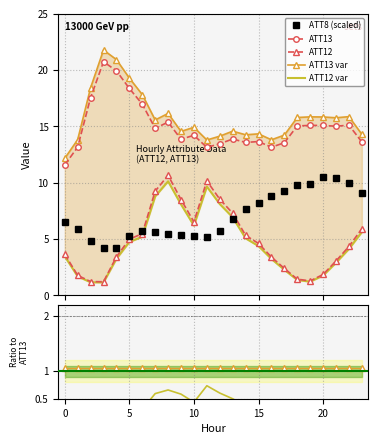

What is the average value of the ATT8 series?

7.1